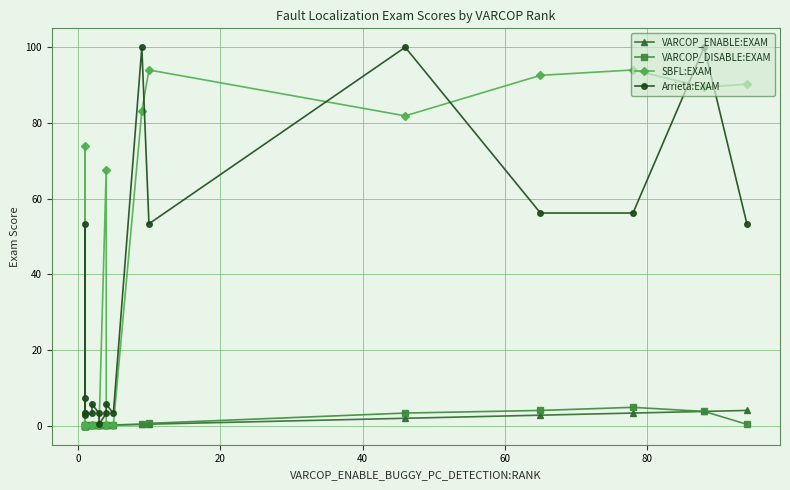

Reading right to left, what are all the values shown in this chart?

VARCOP_ENABLE:EXAM: 4.1	3.8	3.4	2.8	2.0	0.4	0.4	0.2	0.2	0.2	0.1	0.1	0.1	0.1	0.0	0.0	0.0	0.0	0.0
VARCOP_DISABLE:EXAM: 0.4	3.8	4.9	4.1	3.4	0.6	0.4	0.2	0.2	0.2	0.1	0.1	0.1	0.1	0.1	0.0	0.0	0.1	0.0
SBFL:EXAM: 90.3	89.4	94.0	92.6	81.9	94.0	83.1	0.2	0.2	67.7	0.1	0.1	0.1	0.1	0.1	0.0	74.0	0.1	0.0
Arrieta:EXAM: 53.4	100.0	56.2	56.2	100.0	53.4	100.0	3.3	5.7	3.3	0.4	3.3	5.7	3.3	2.9	3.3	53.4	7.2	3.3